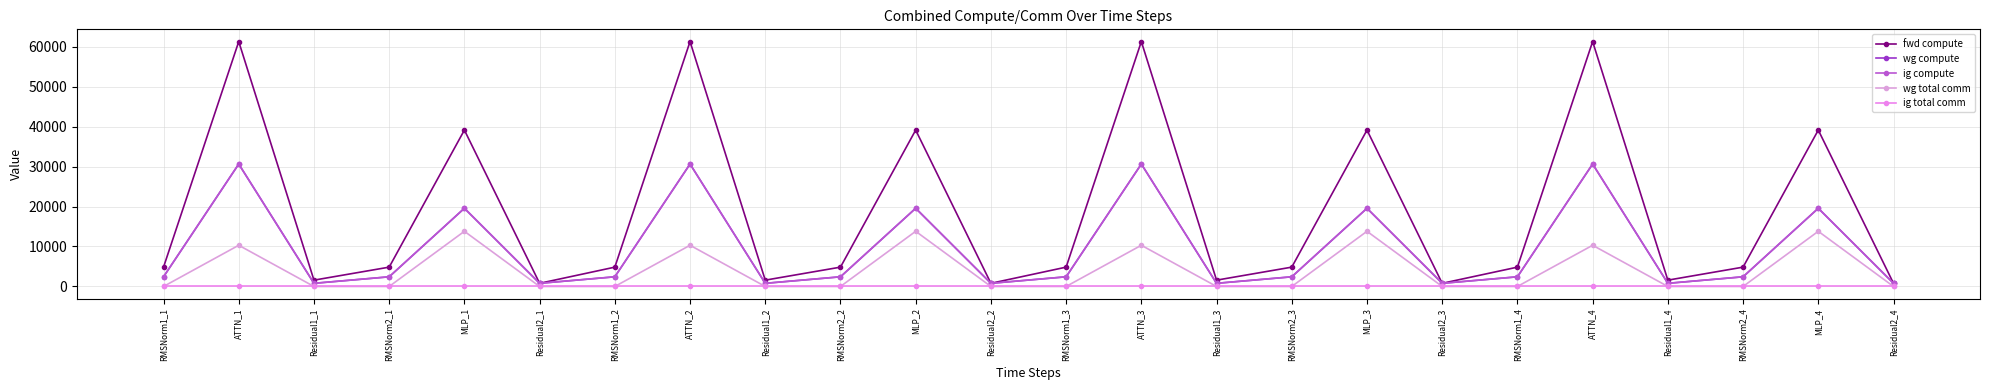

True or false: ig total comm and fwd compute cross at least once.

False